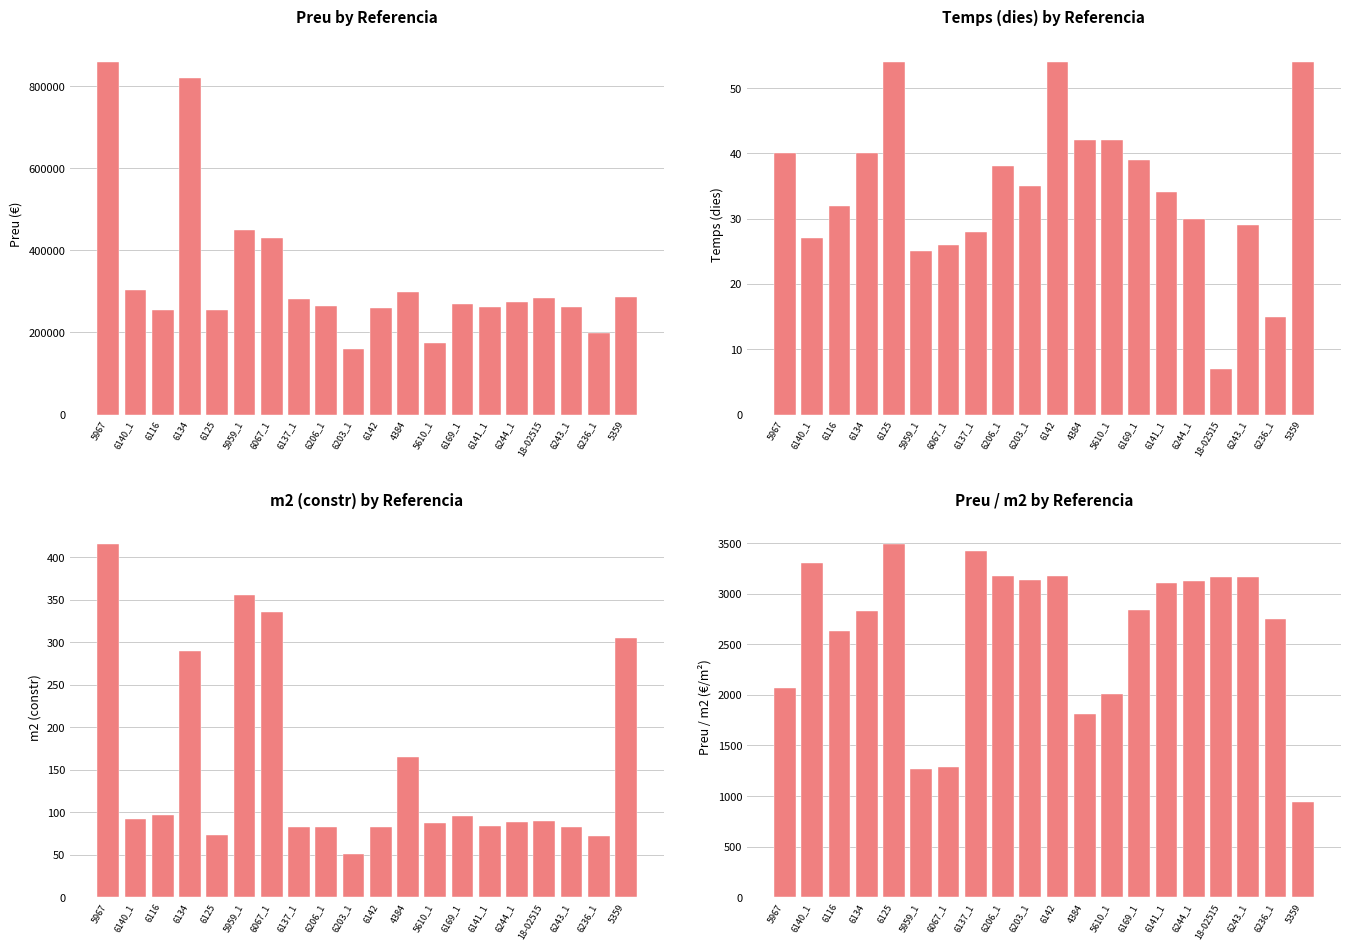

At which label does m2 (constr) reach its minimum?

6203_1